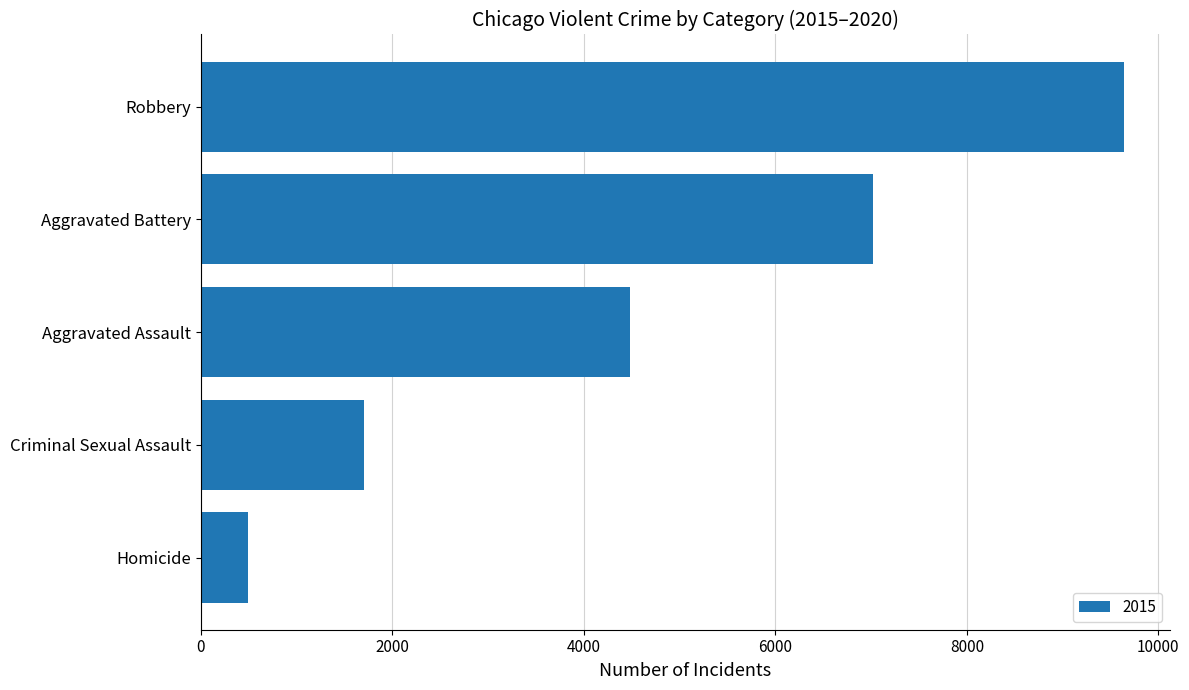

What is the label of the 3rd bar from the top?

Aggravated Assault